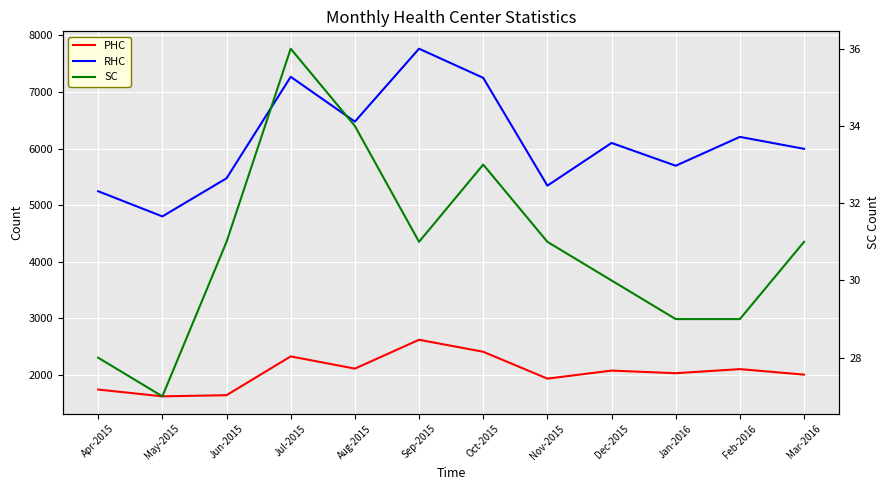

How many lines are shown in the chart?

3